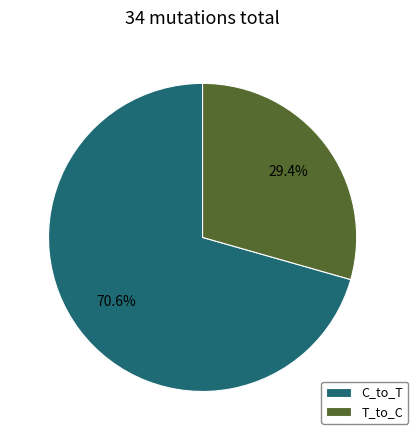

What percentage is NOT represented by C_to_T?

29.4%